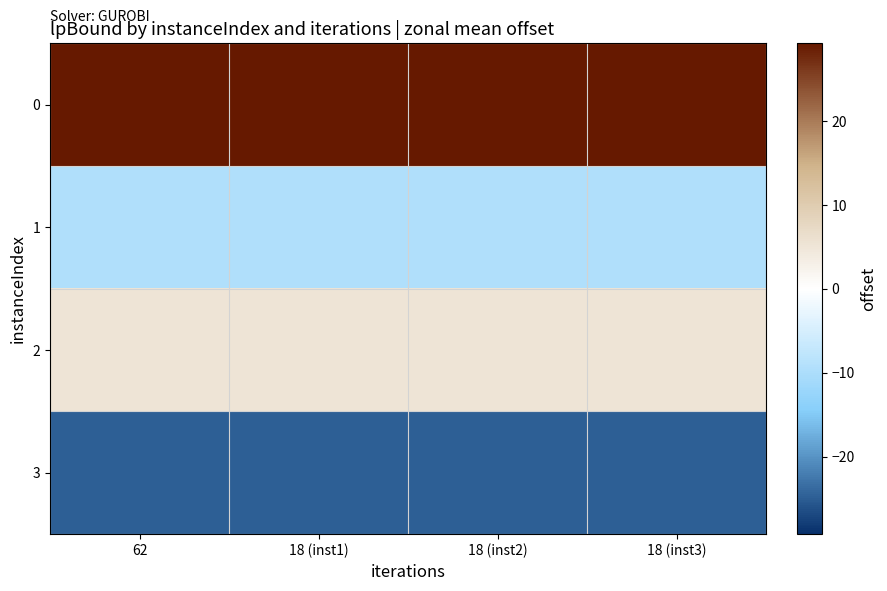

List the series in order of their peak value, highest first.

0, 2, 1, 3